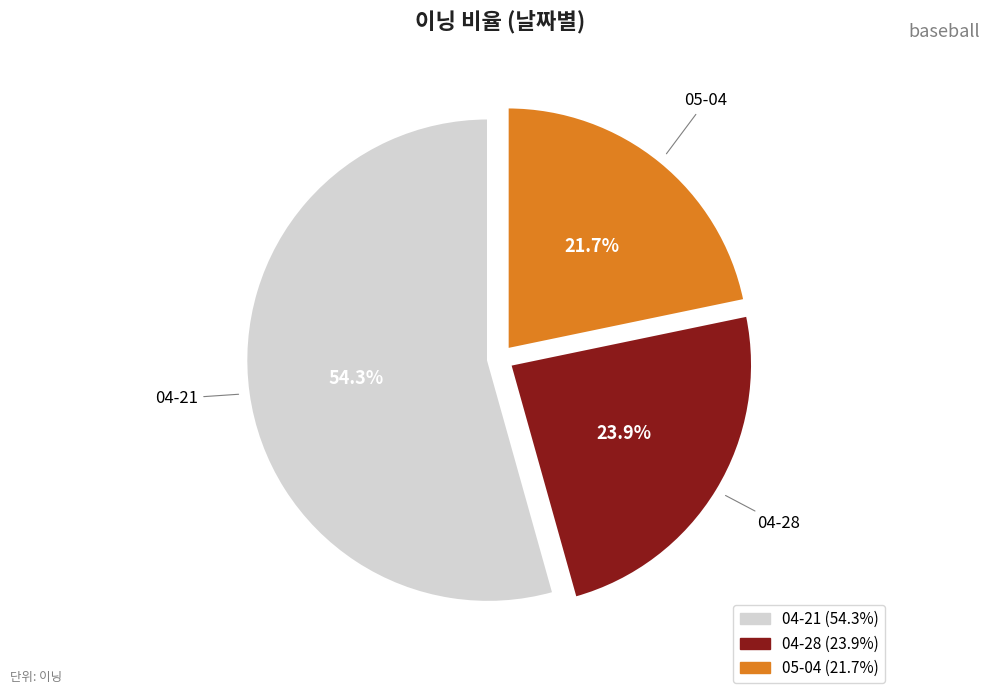

True or false: 04-21 accounts for 54% of the total.

True